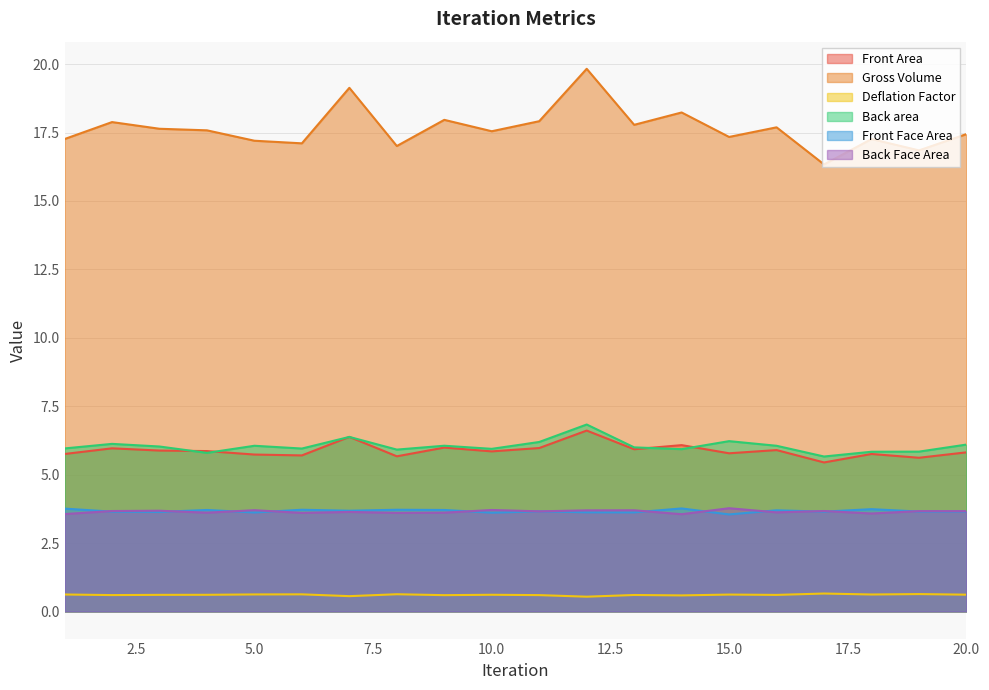

Reading left to right, extract all data points from this chart.

Front Area: 5.8	6.0	5.9	5.9	5.7	5.7	6.4	5.7	6.0	5.8	6.0	6.6	5.9	6.1	5.8	5.9	5.4	5.8	5.6	5.8
Gross Volume: 17.3	17.9	17.6	17.6	17.2	17.1	19.1	17.0	18.0	17.5	17.9	19.8	17.8	18.2	17.3	17.7	16.3	17.3	16.8	17.4
Deflation Factor: 0.6	0.6	0.6	0.6	0.6	0.6	0.6	0.6	0.6	0.6	0.6	0.5	0.6	0.6	0.6	0.6	0.7	0.6	0.6	0.6
Back area: 6.0	6.1	6.0	5.8	6.1	6.0	6.4	5.9	6.1	5.9	6.2	6.8	6.0	5.9	6.2	6.1	5.7	5.8	5.8	6.1
Front Face Area: 3.8	3.6	3.6	3.7	3.6	3.7	3.7	3.7	3.7	3.6	3.7	3.6	3.6	3.8	3.5	3.7	3.6	3.7	3.7	3.7
Back Face Area: 3.6	3.7	3.7	3.6	3.7	3.6	3.6	3.6	3.6	3.7	3.7	3.7	3.7	3.6	3.8	3.6	3.7	3.6	3.7	3.7